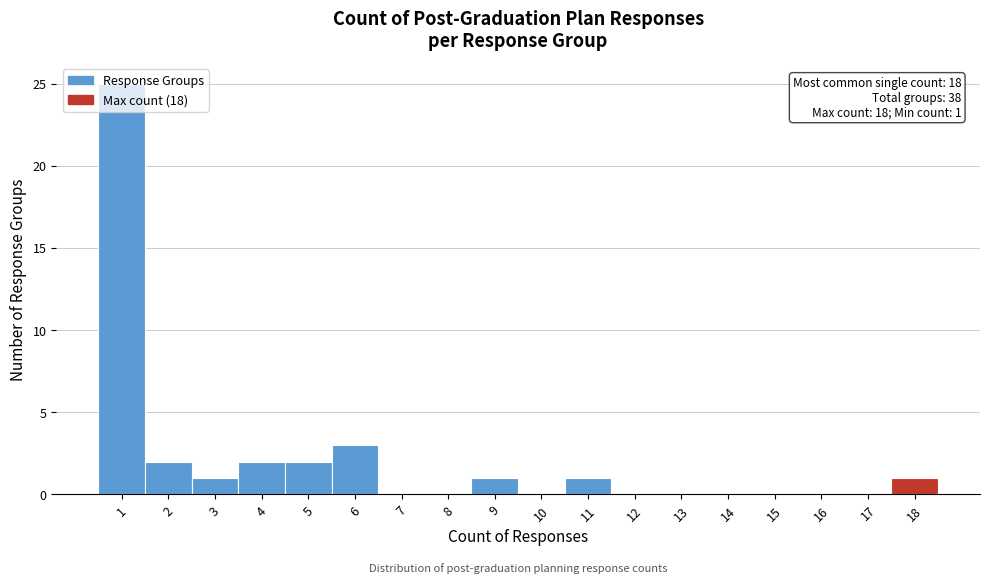

Over which range of the x-axis is the bar tallest?

0.5 to 1.5